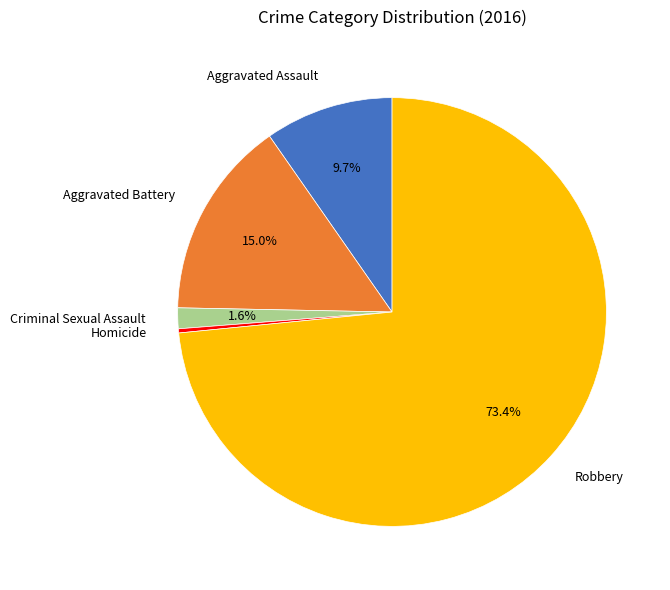

How many segments does this pie chart have?

5